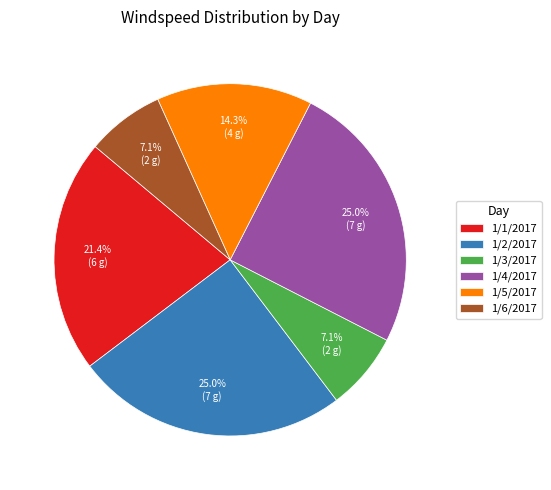

To the nearest percent, what percentage of the pie is 1/6/2017?

7%